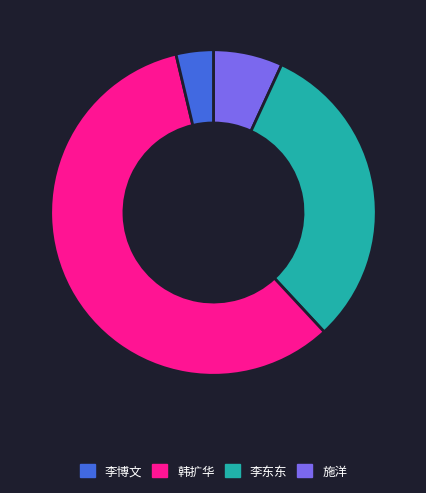

How many segments does this pie chart have?

4